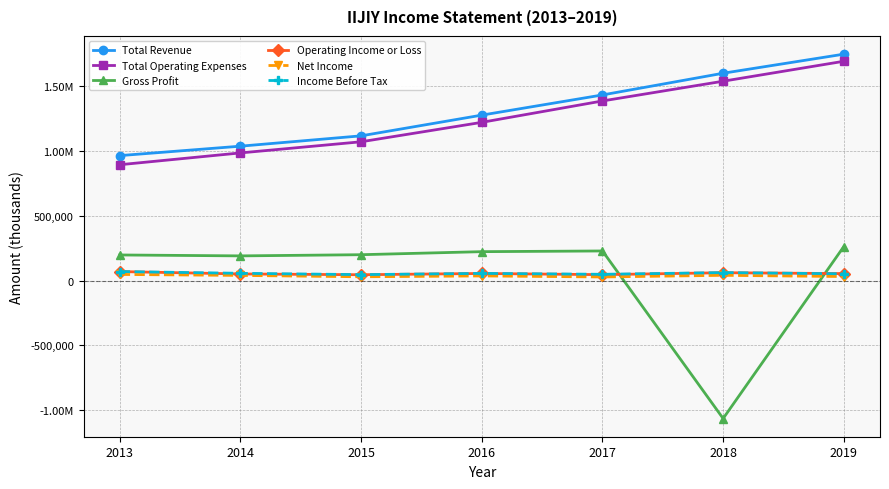

Rank the series by their maximum value, from highest to lowest.

Total Revenue, Total Operating Expenses, Gross Profit, Income Before Tax, Operating Income or Loss, Net Income